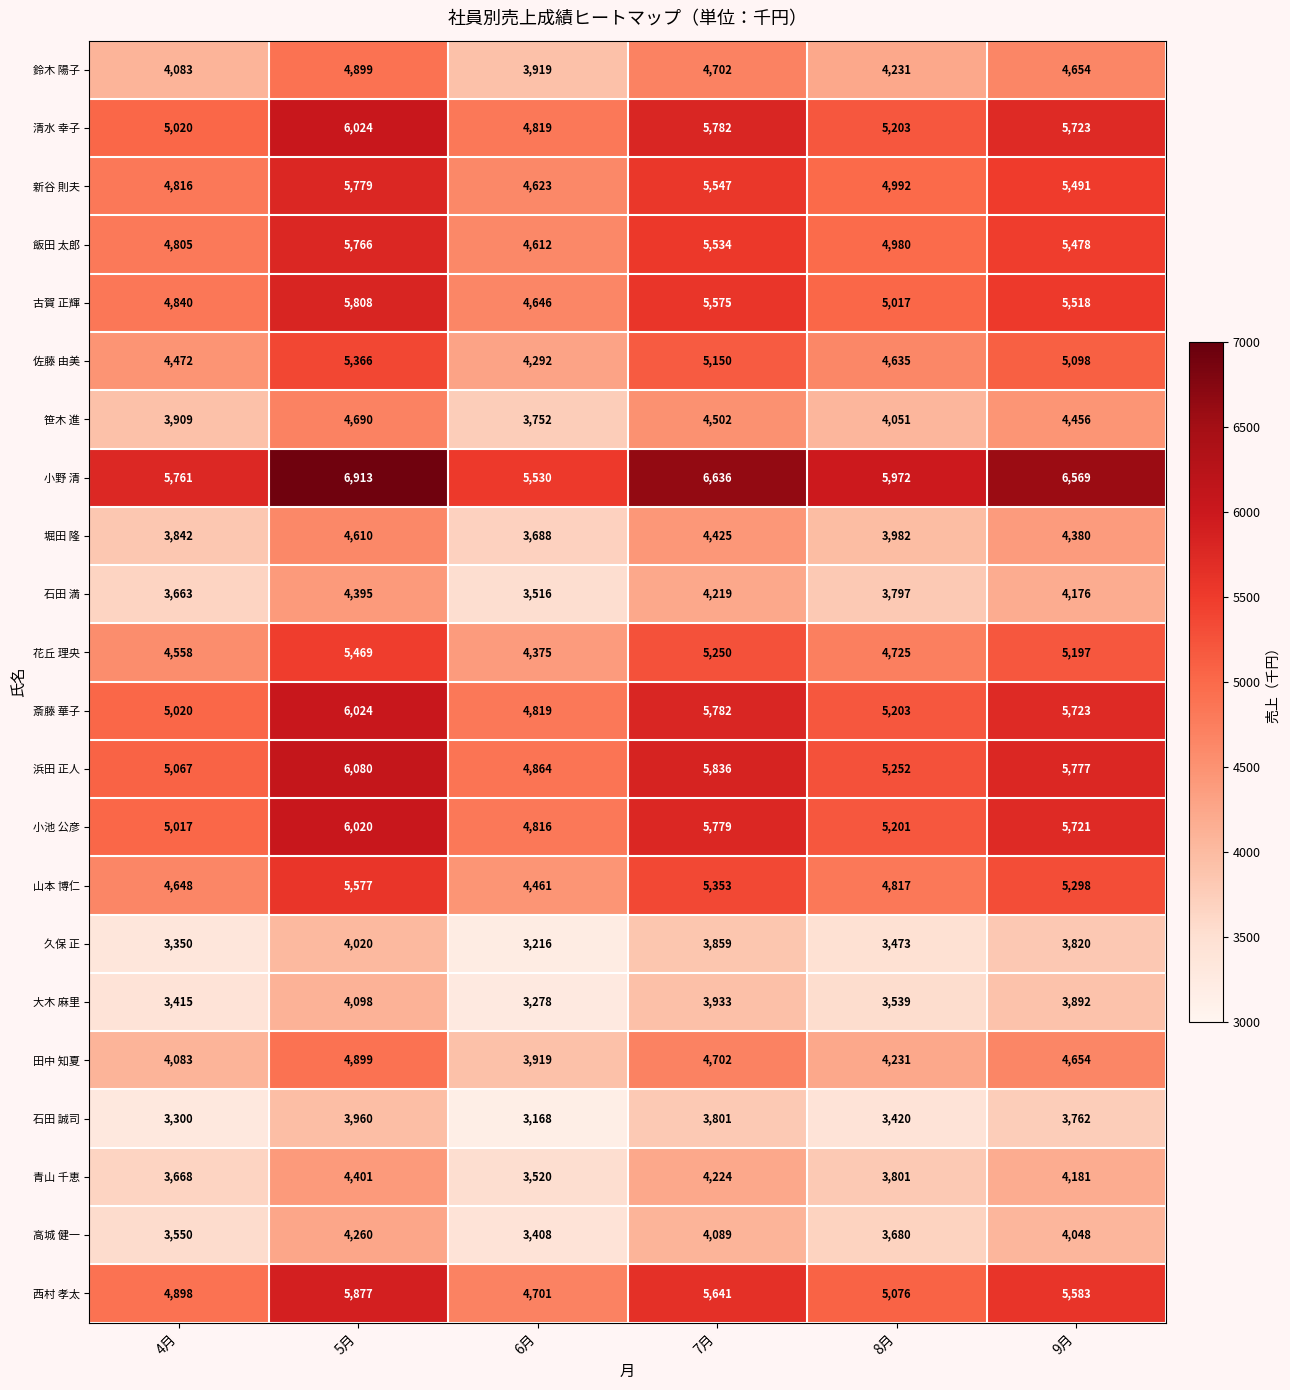

Count the number of data series in this chart.

22